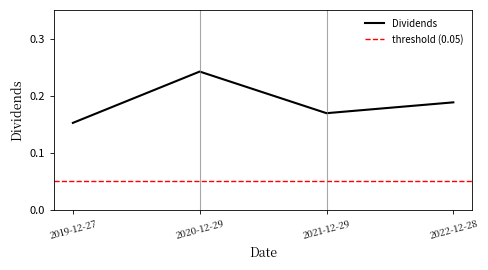

What is the label of the 1st point from the left?

2019-12-27